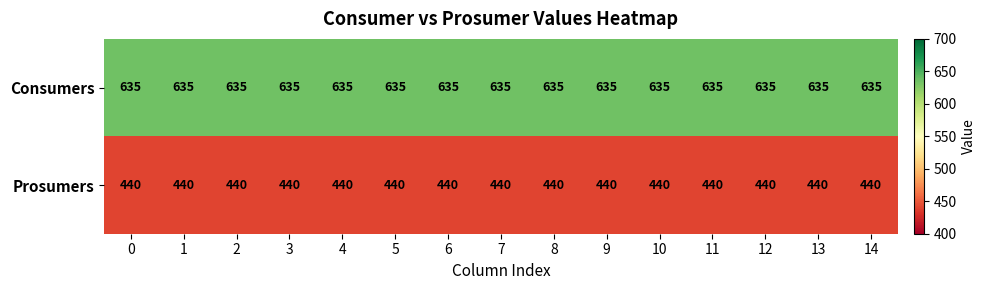

What is the maximum value shown in the chart?

635